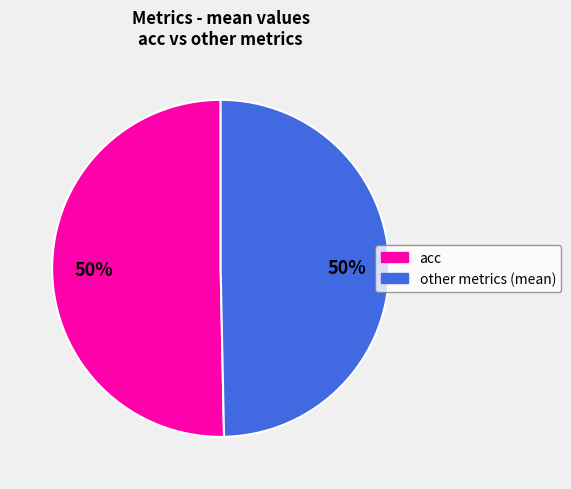

To the nearest percent, what is the average slice percentage?

50%